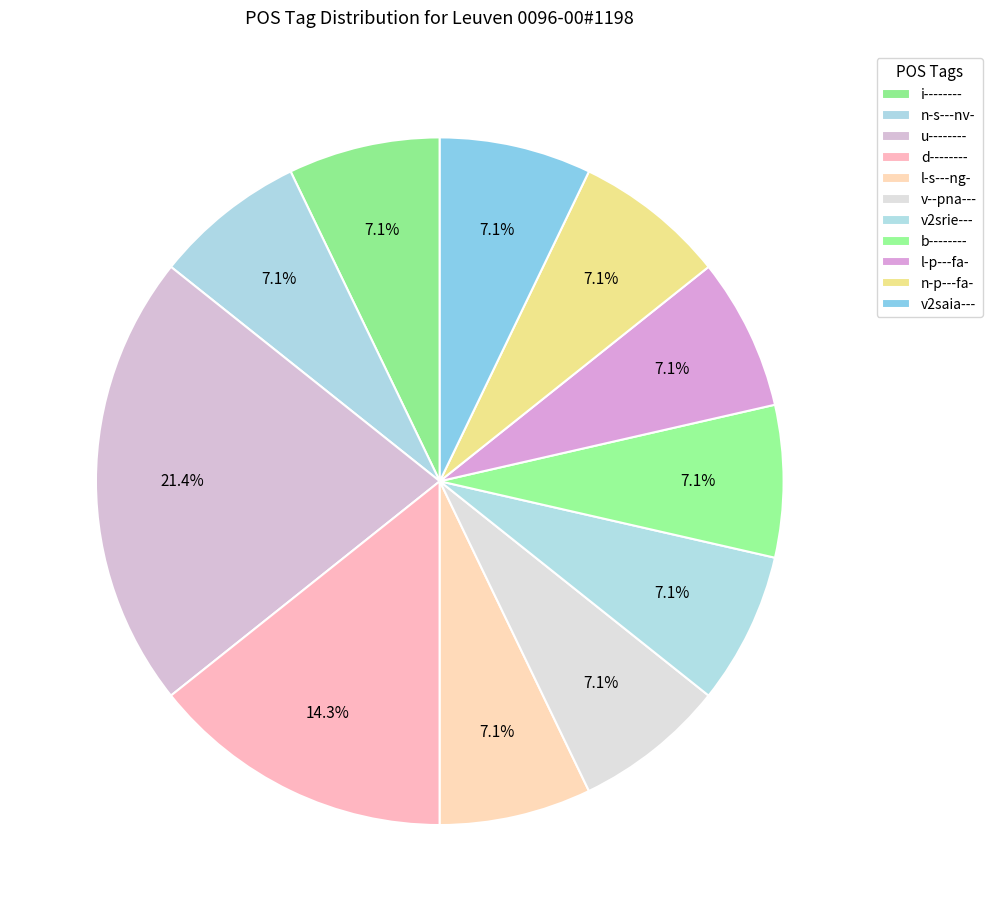

Which slice is the largest?

u--------